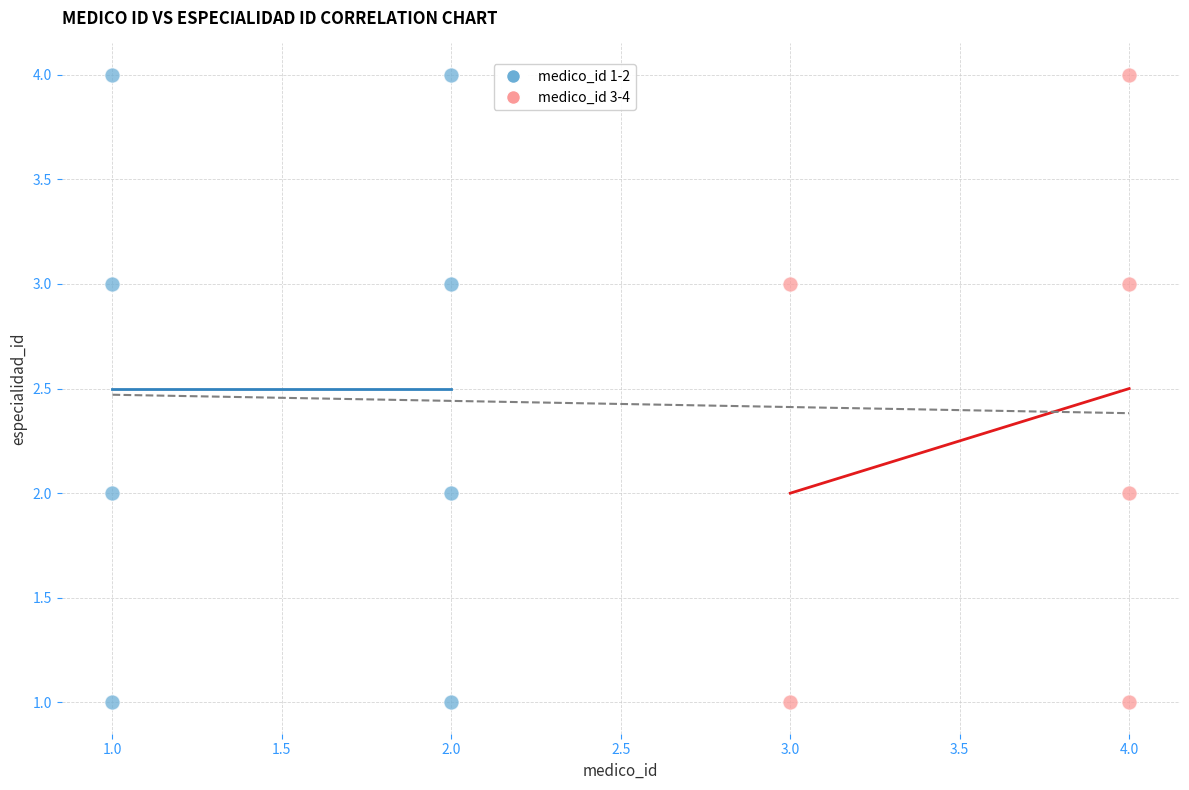

What are all the series names shown in the legend?

medico_id 1-2, medico_id 3-4